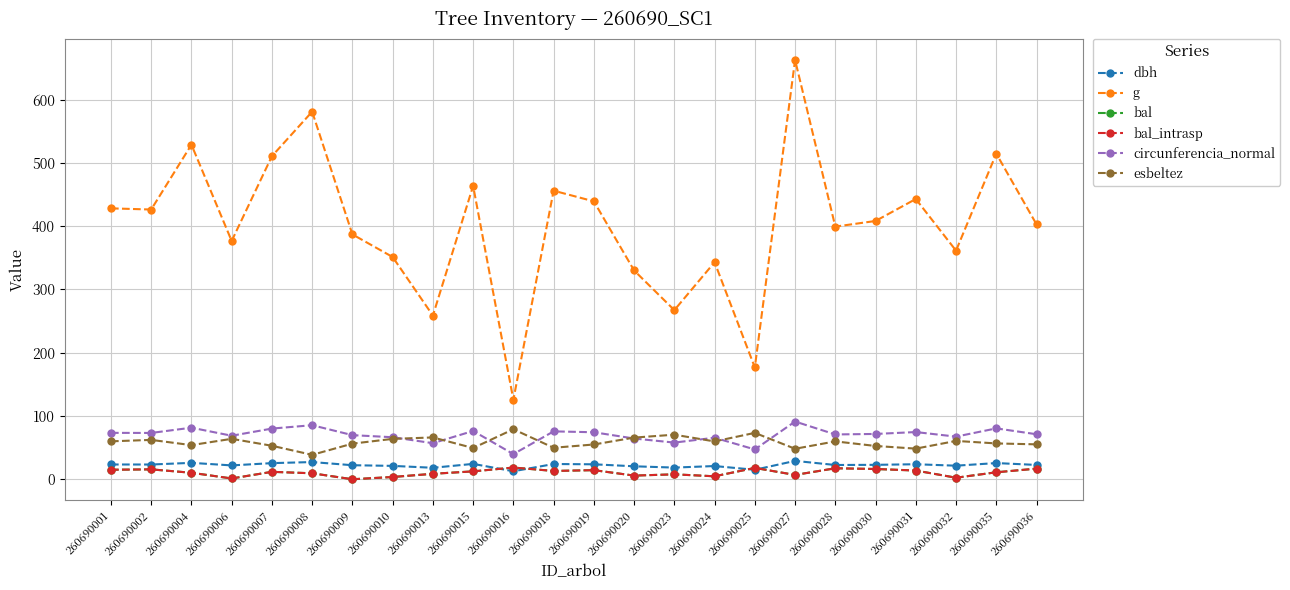

Where is the first local maximum for bal_intrasp?

260690002